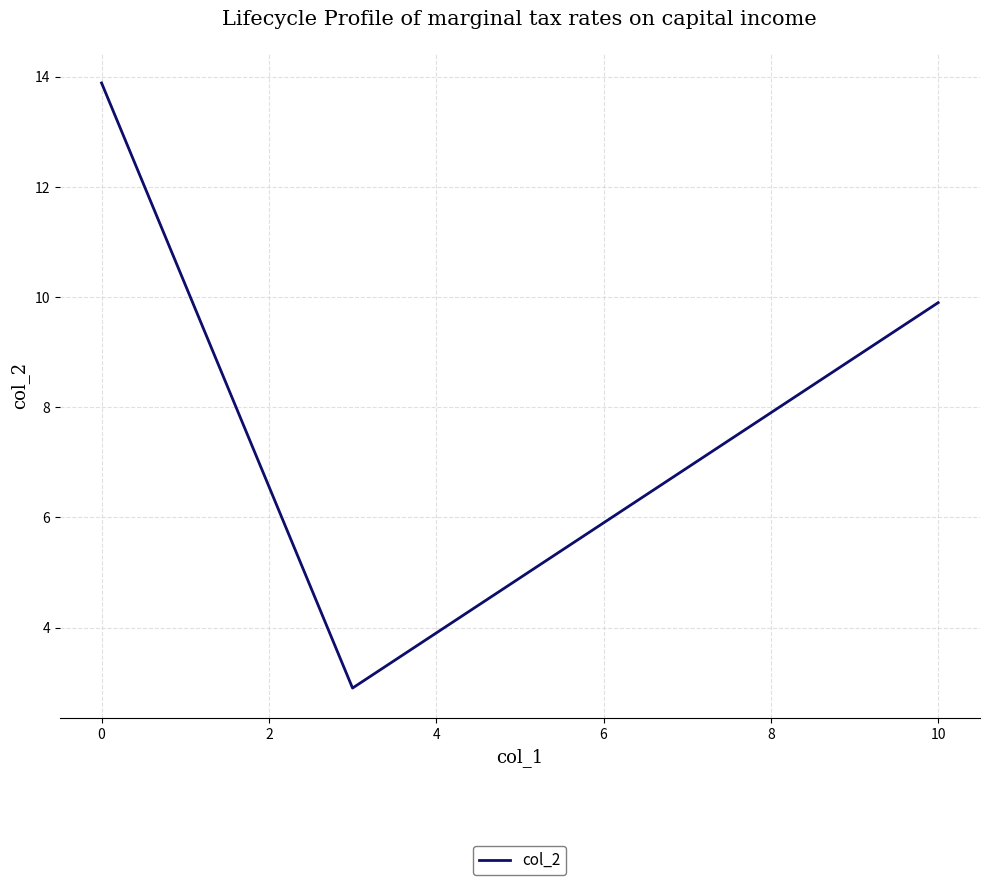

What is the average value?

7.2